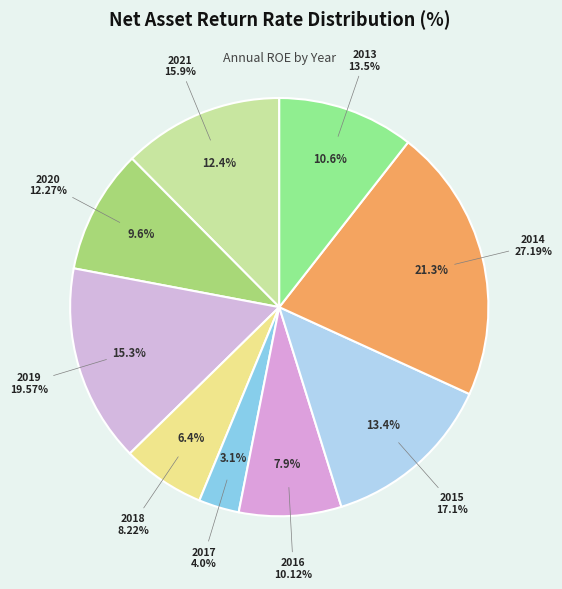

Is there any slice that represents more than half of the pie?

No